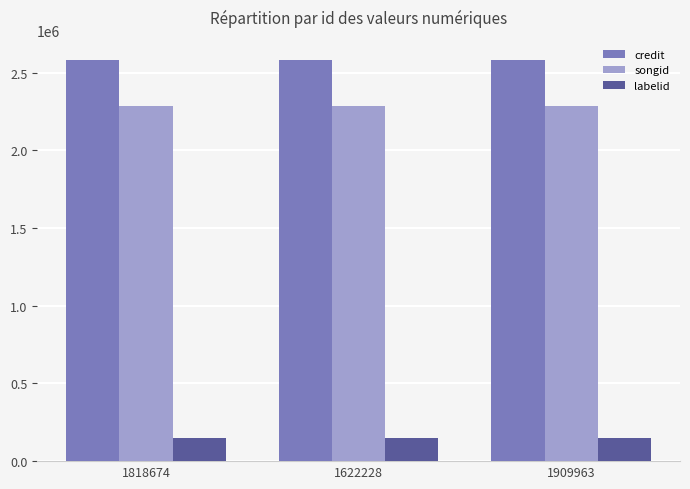

Reading left to right, extract all data points from this chart.

credit: 2581745	2581745	2581745
songid: 2287533	2287533	2287533
labelid: 149683	149683	149683